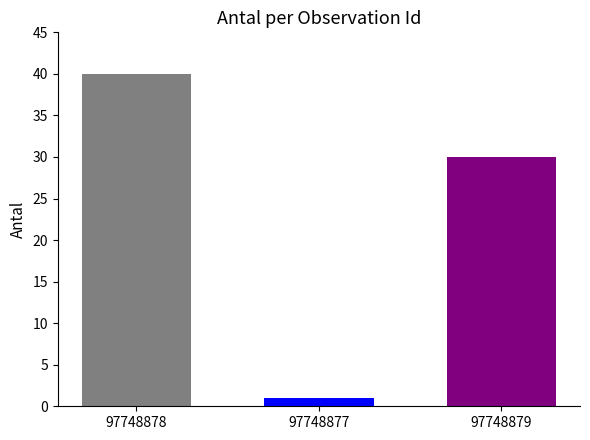

What is the difference between the highest and lowest values at 97748877?

39